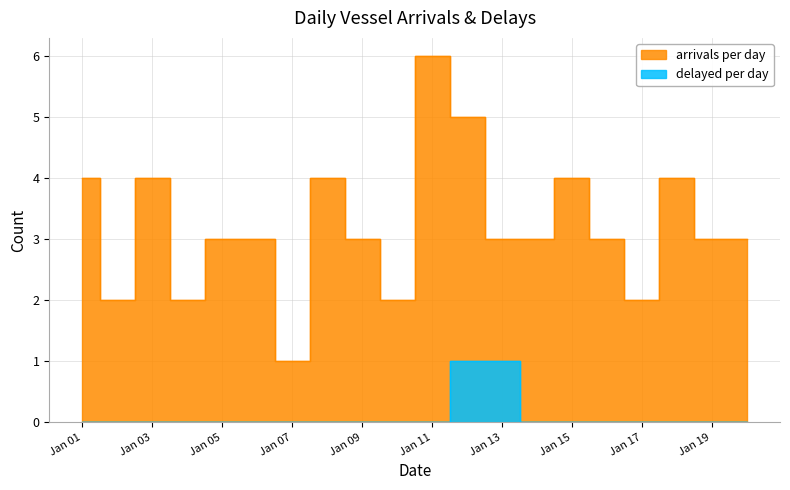

Which series has the largest total across all categories?

arrivals per day